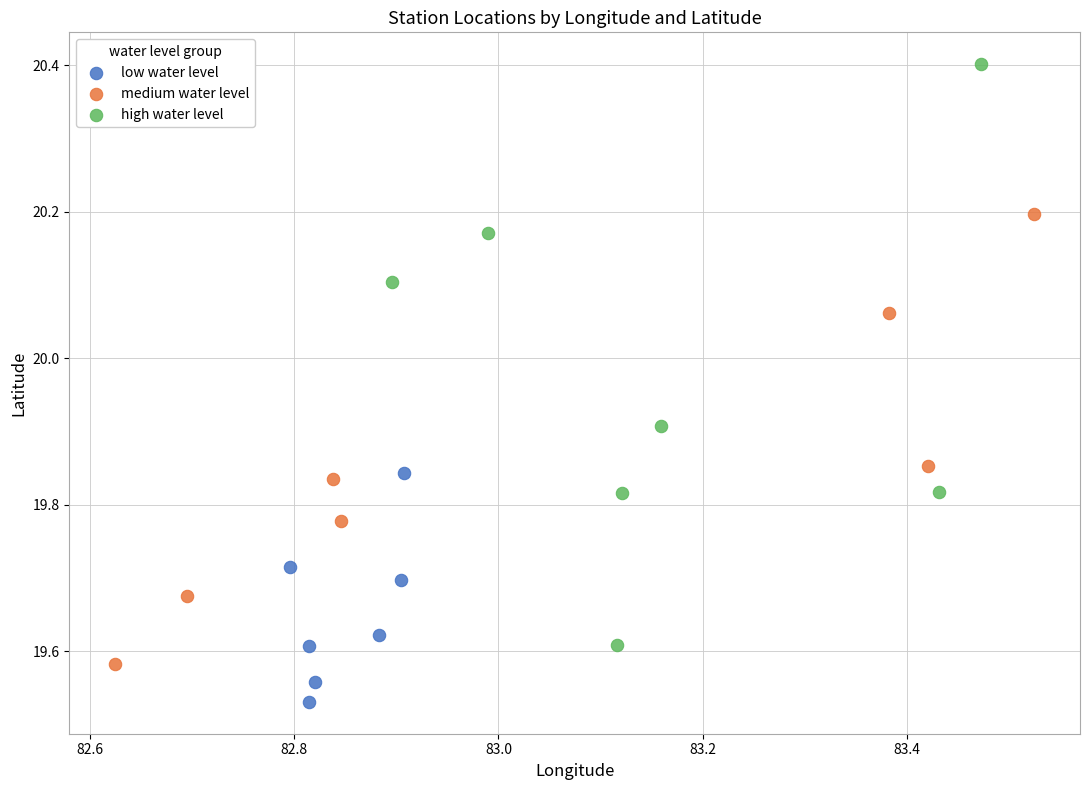

What are all the series names shown in the legend?

low water level, medium water level, high water level